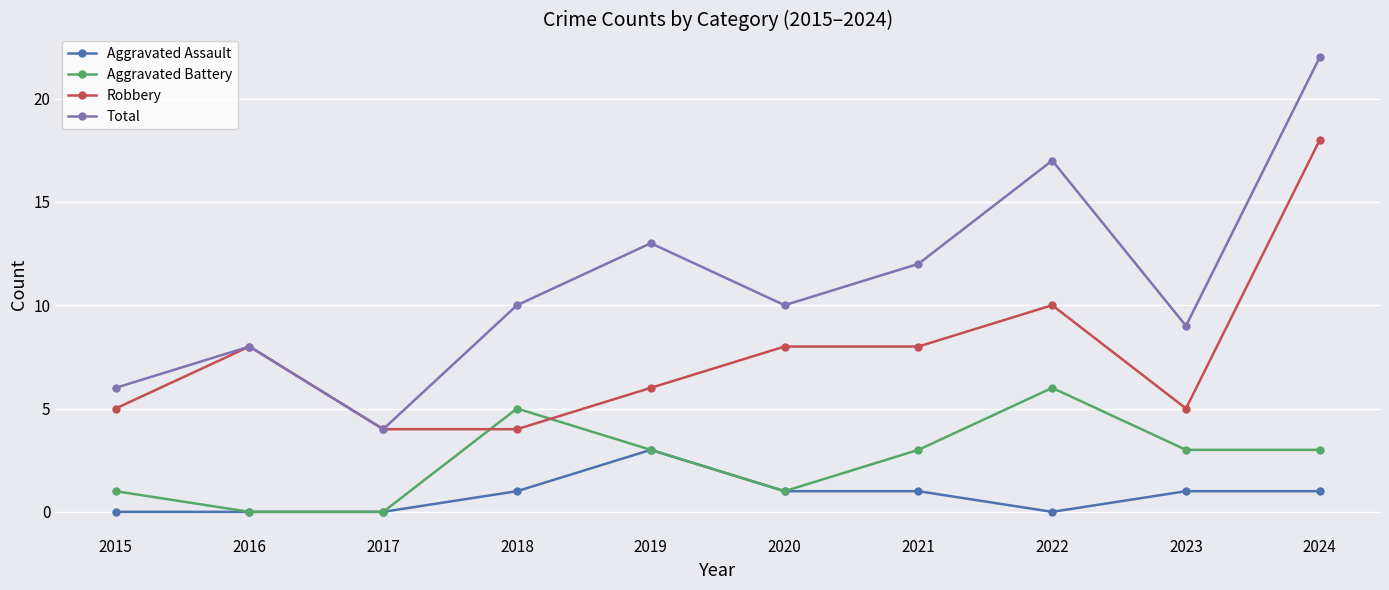

Is it true that Aggravated Battery equals -3 at 2017?

False